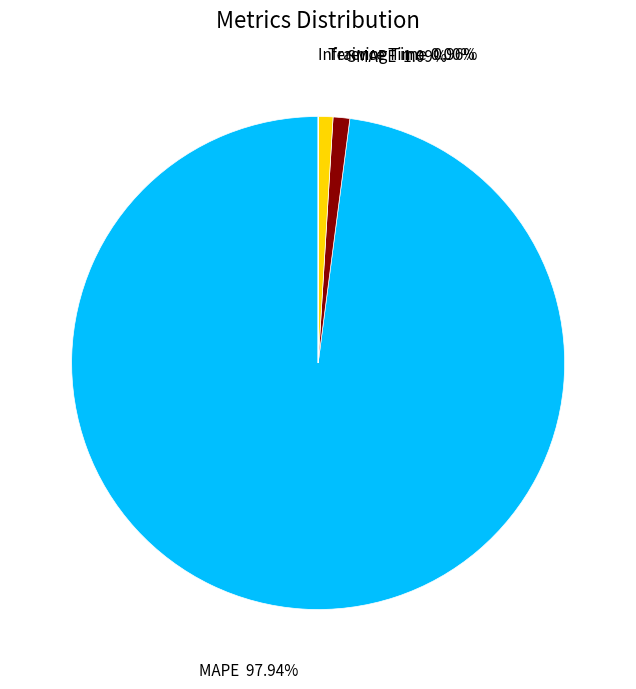

What is the largest slice in the pie chart?

MAPE